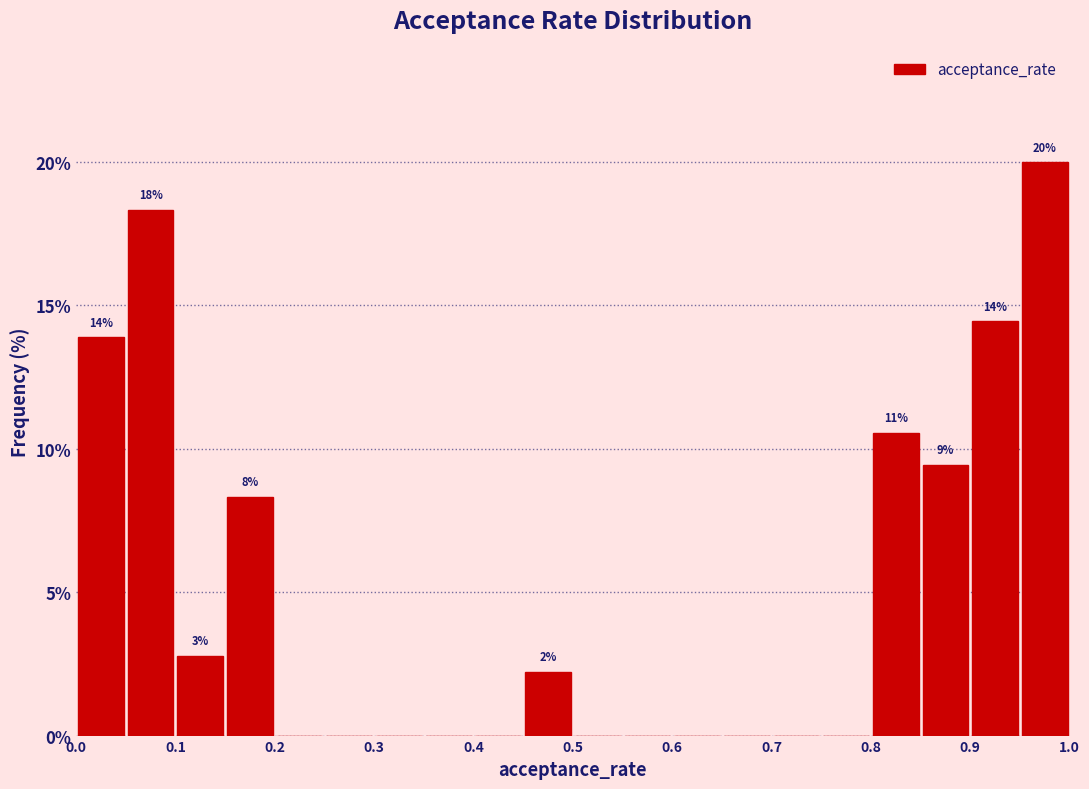

Which range on the x-axis has the tallest bar?

0.95 to 1.00